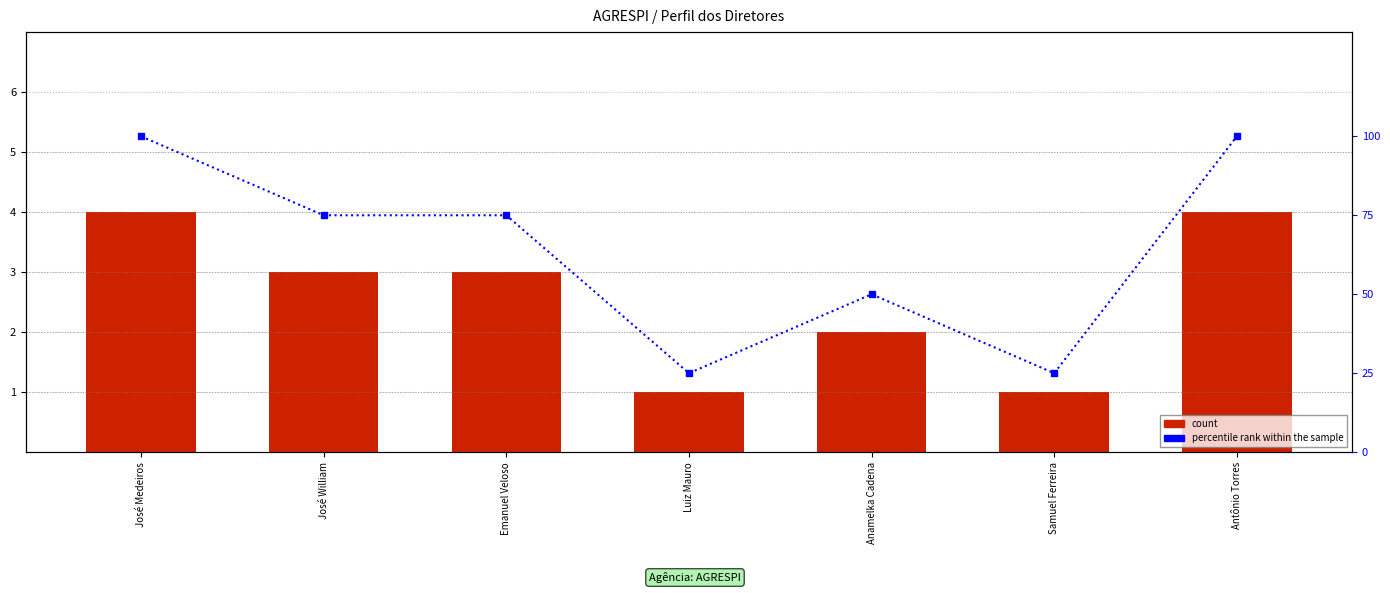

Which has a higher value, Antônio Torres or Luiz Mauro?

Antônio Torres